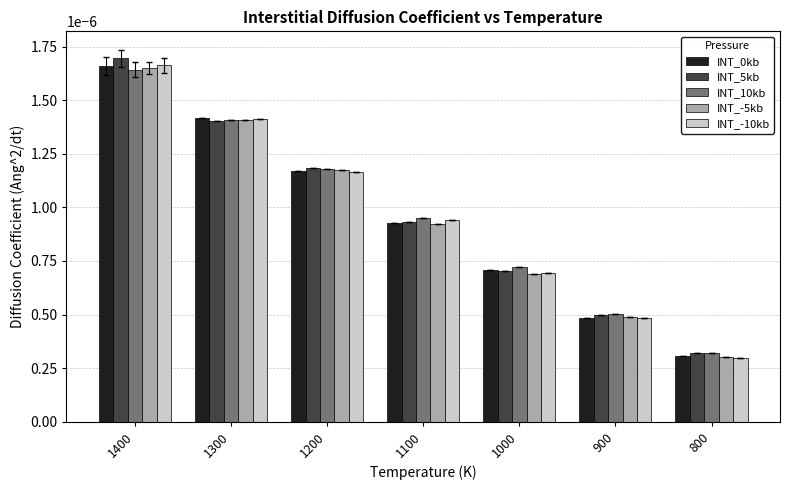

Count the INT_-10kb values in the range 0 to 1.

7